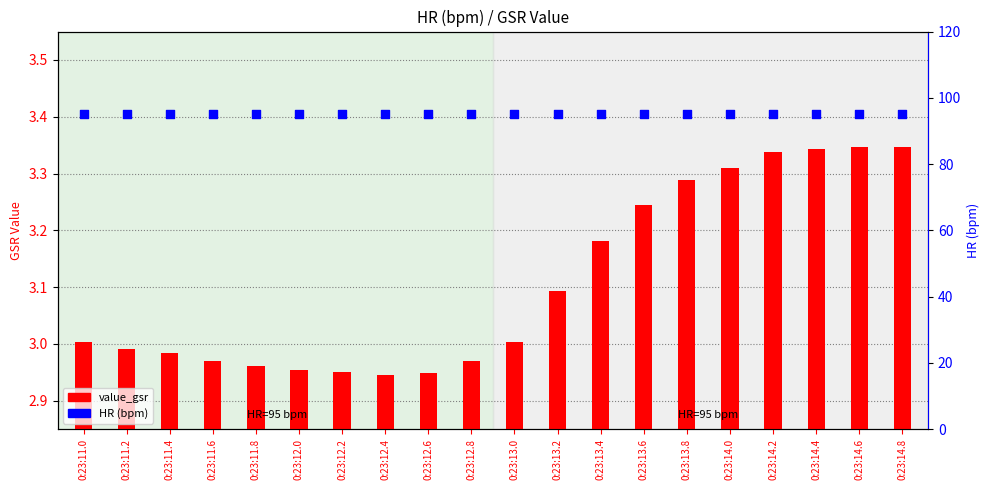

What is the total value across all series at 0:23:14.6?

98.3